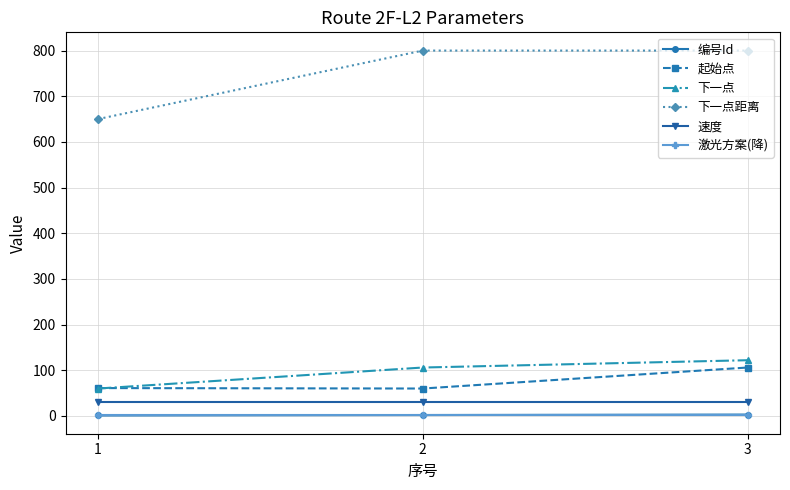

How many distinct data groups are displayed?

6